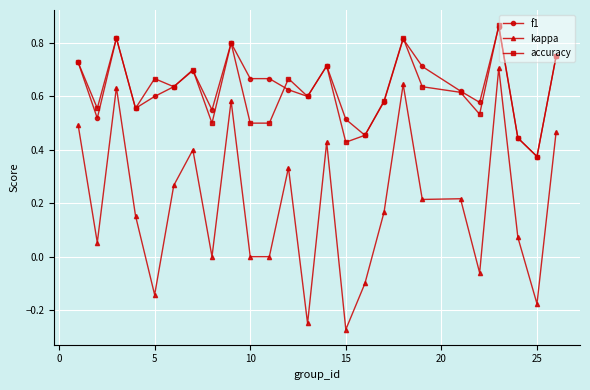

True or false: f1 and kappa cross at least once.

False